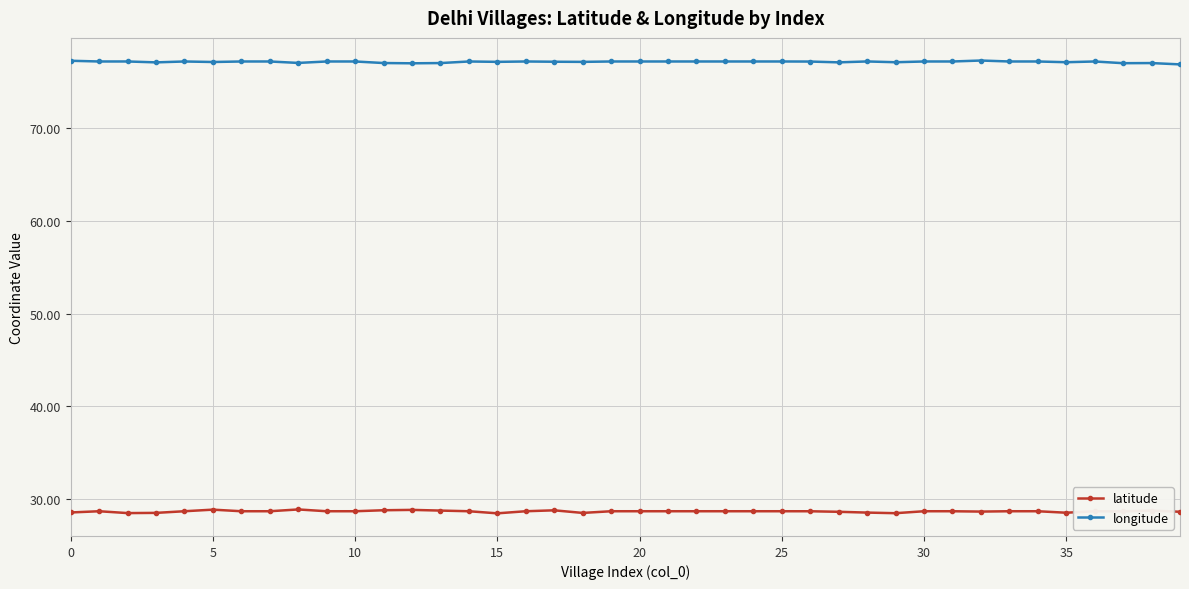

What is the sum of all latitude values?

1145.4